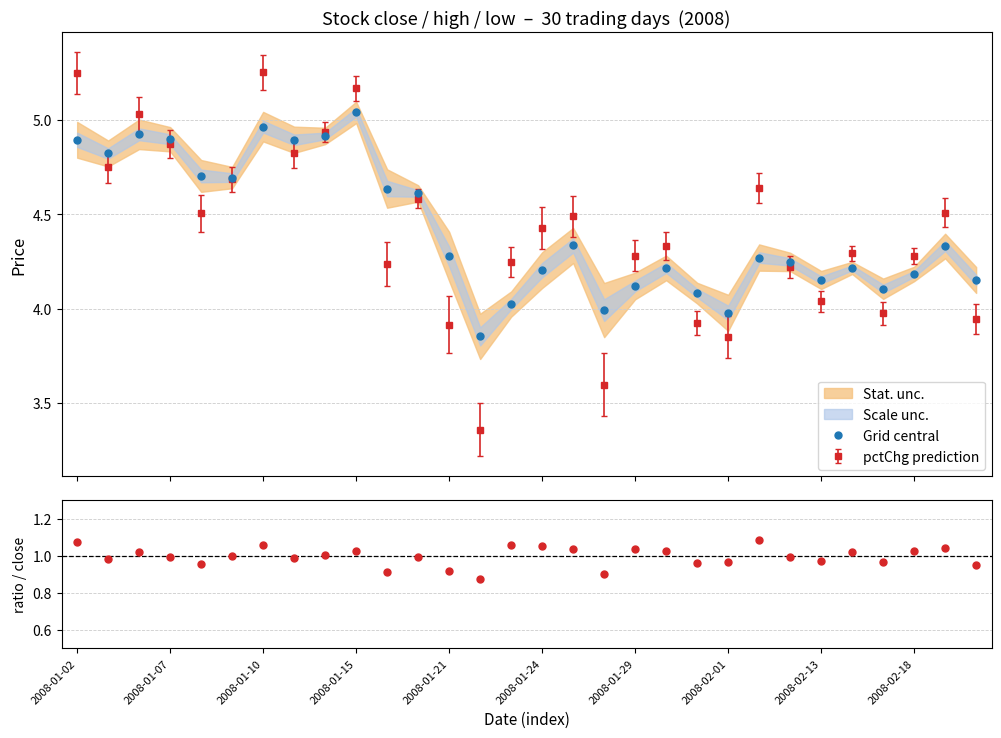

How many lines are shown in the chart?

2